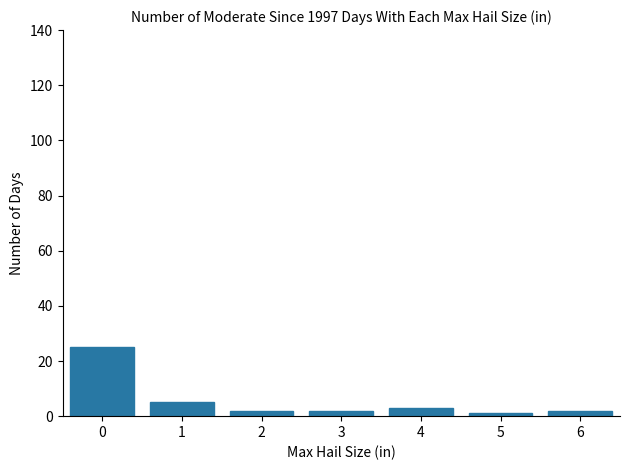

What is the change in value from 0 to 6?

-23